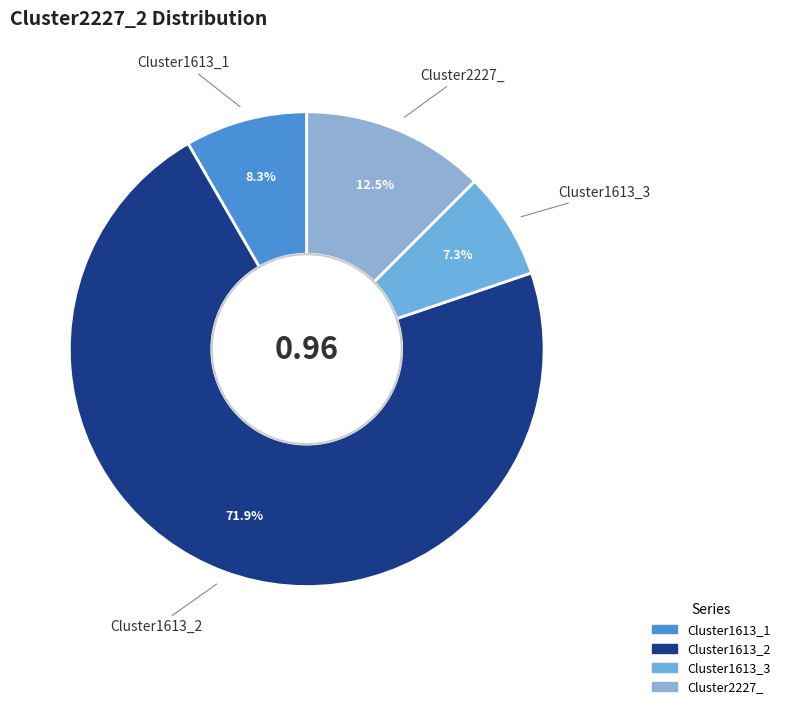

Is there any slice that represents more than half of the pie?

Yes